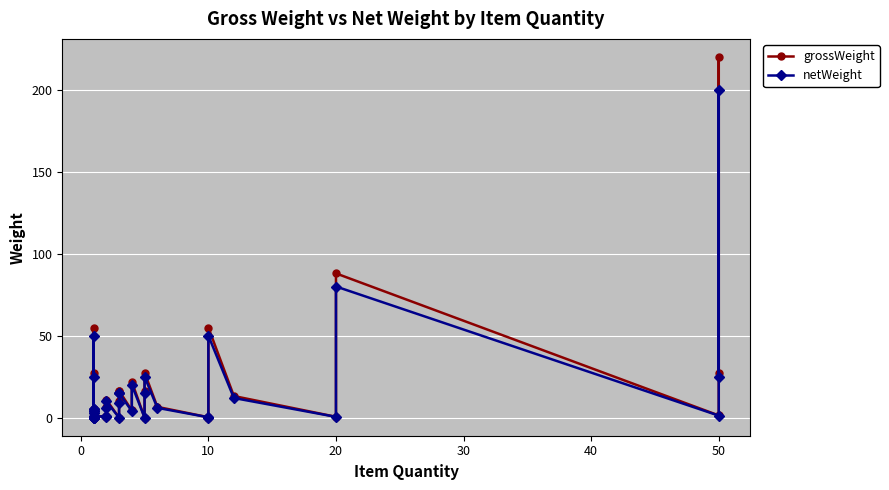

True or false: netWeight and grossWeight intersect in this chart.

False